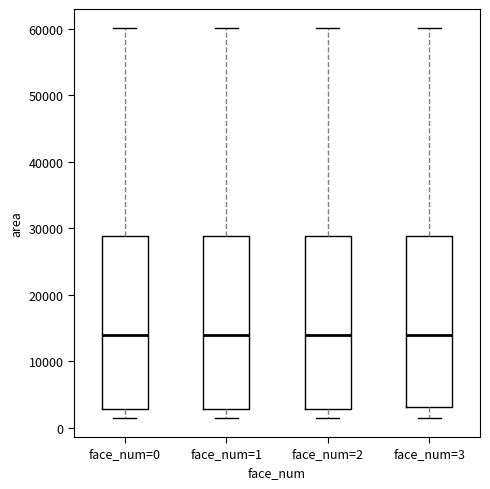

Where is the upper edge of the box for face_num=1 on the y-axis? The values are not printed on the chart, so give them approximately, as read against the axis.

29000